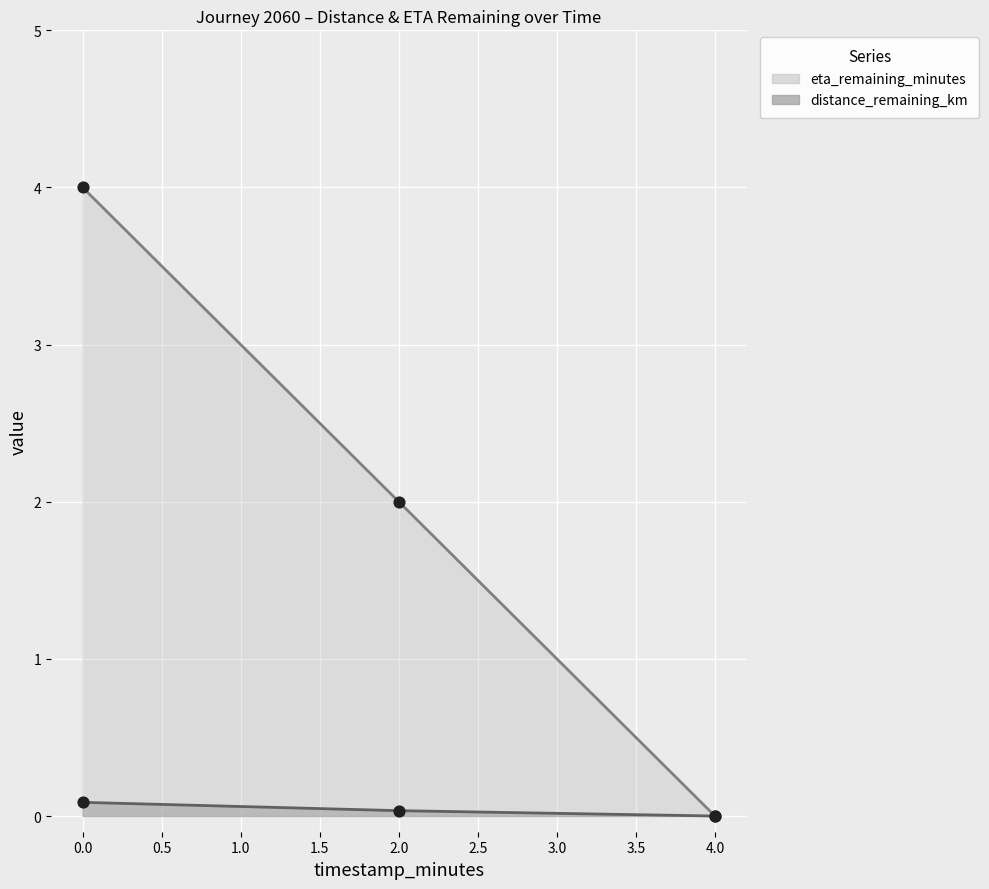

At how many categories does at least one series exceed 2?

1